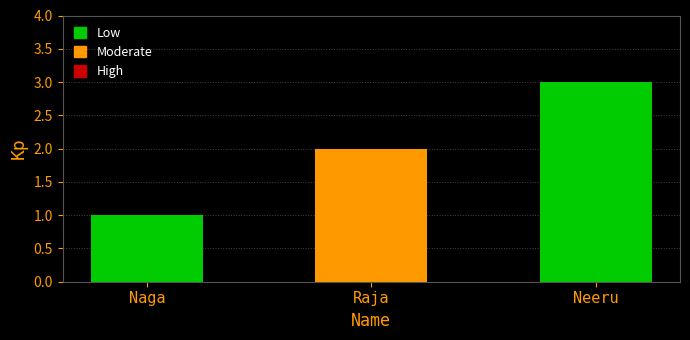

What is the sum of all values?

6